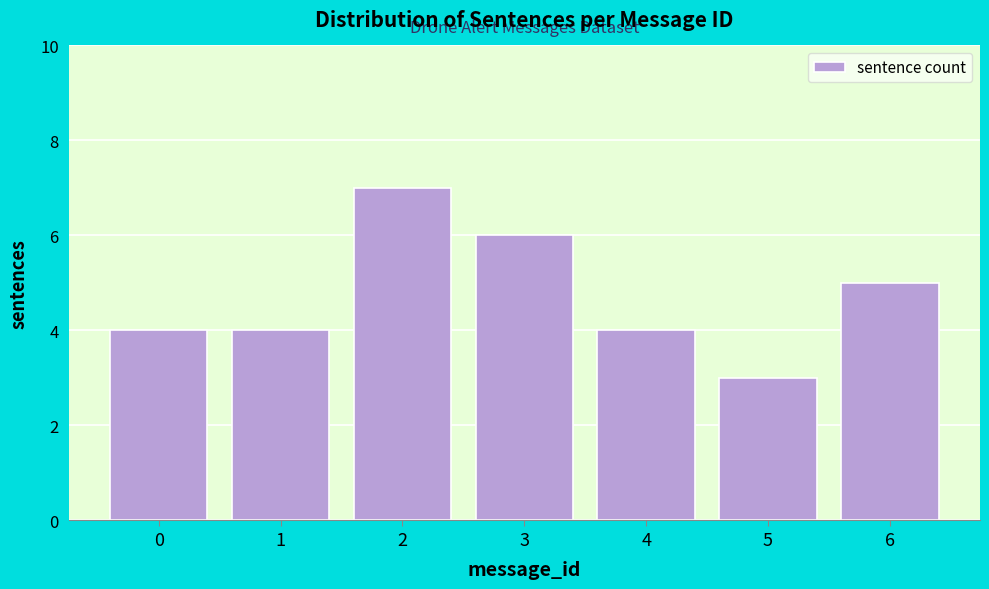

Reading right to left, extract all data points from this chart.

5	3	4	6	7	4	4